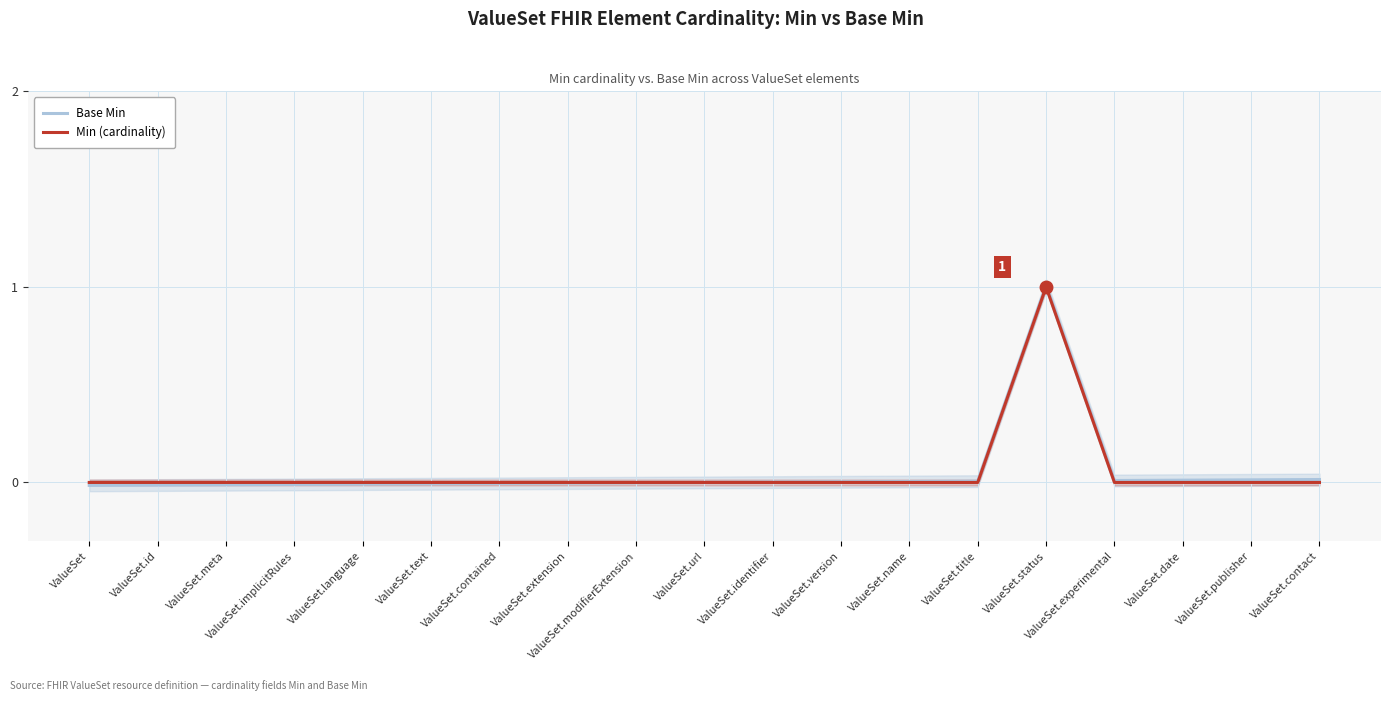

Which category has the lowest value in the Base Min series?

ValueSet